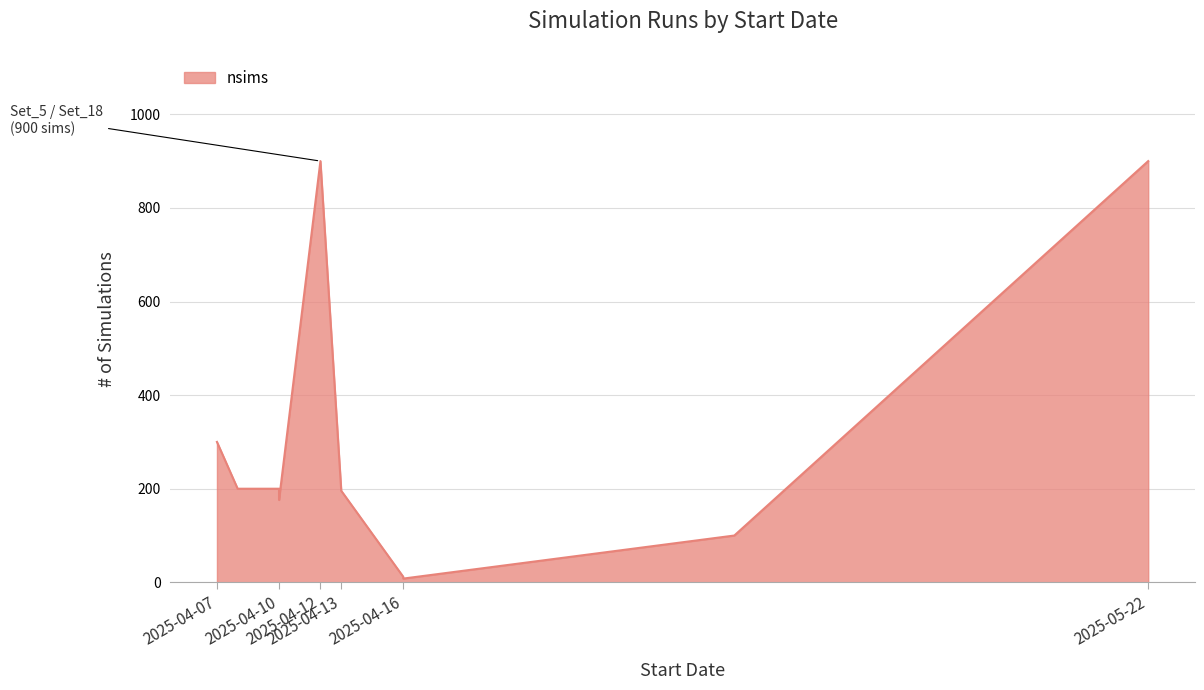

What is the difference between the values at 2025-04-13 and 2025-05-02?

96